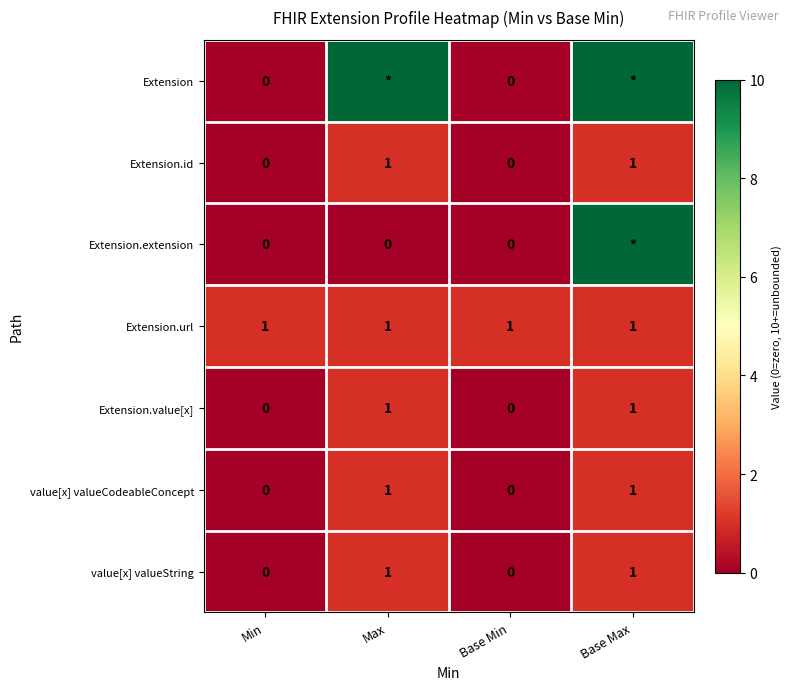

Is it true that Extension.url equals 1 at Base Max?

True